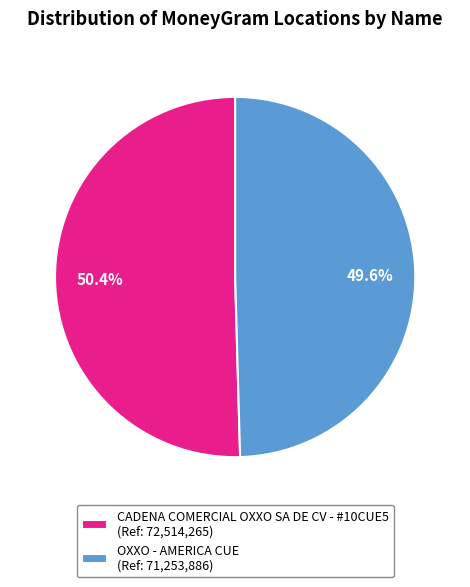

Rank the categories by value from lowest to highest.

OXXO - AMERICA CUE, CADENA COMERCIAL OXXO SA DE CV - #10CUE5